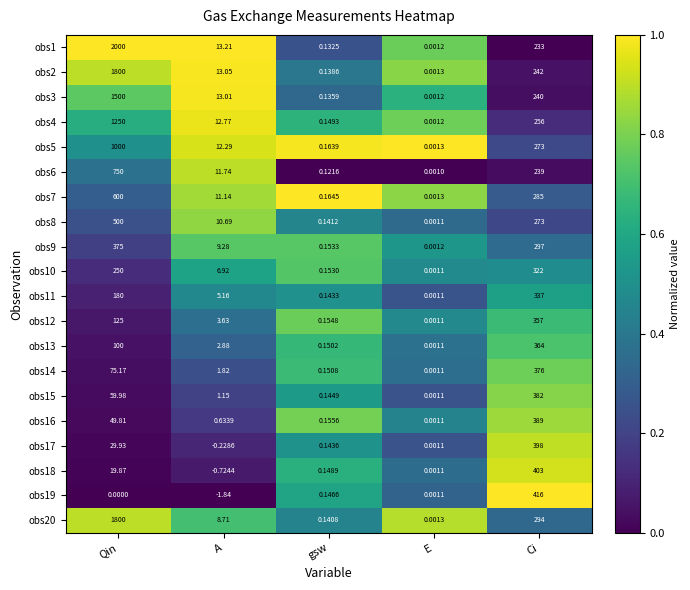

List the labels in order of obs5 value, smallest first.

E, gsw, A, Ci, Qin